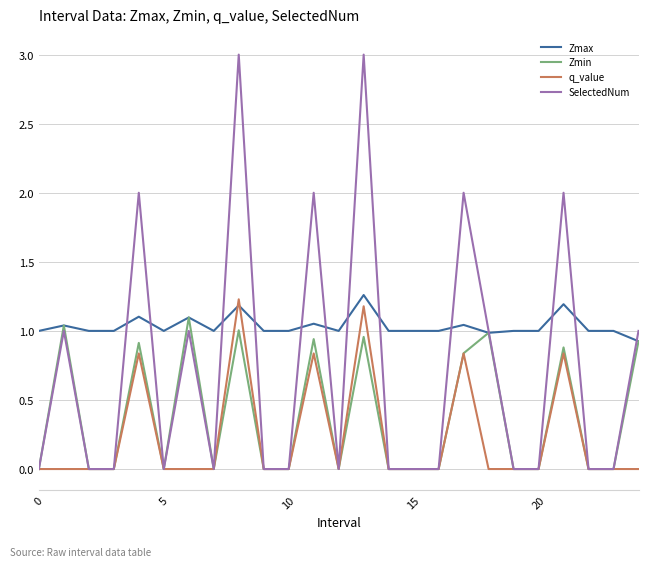

Rank the series by their average value, from lowest to highest.

q_value, Zmin, SelectedNum, Zmax